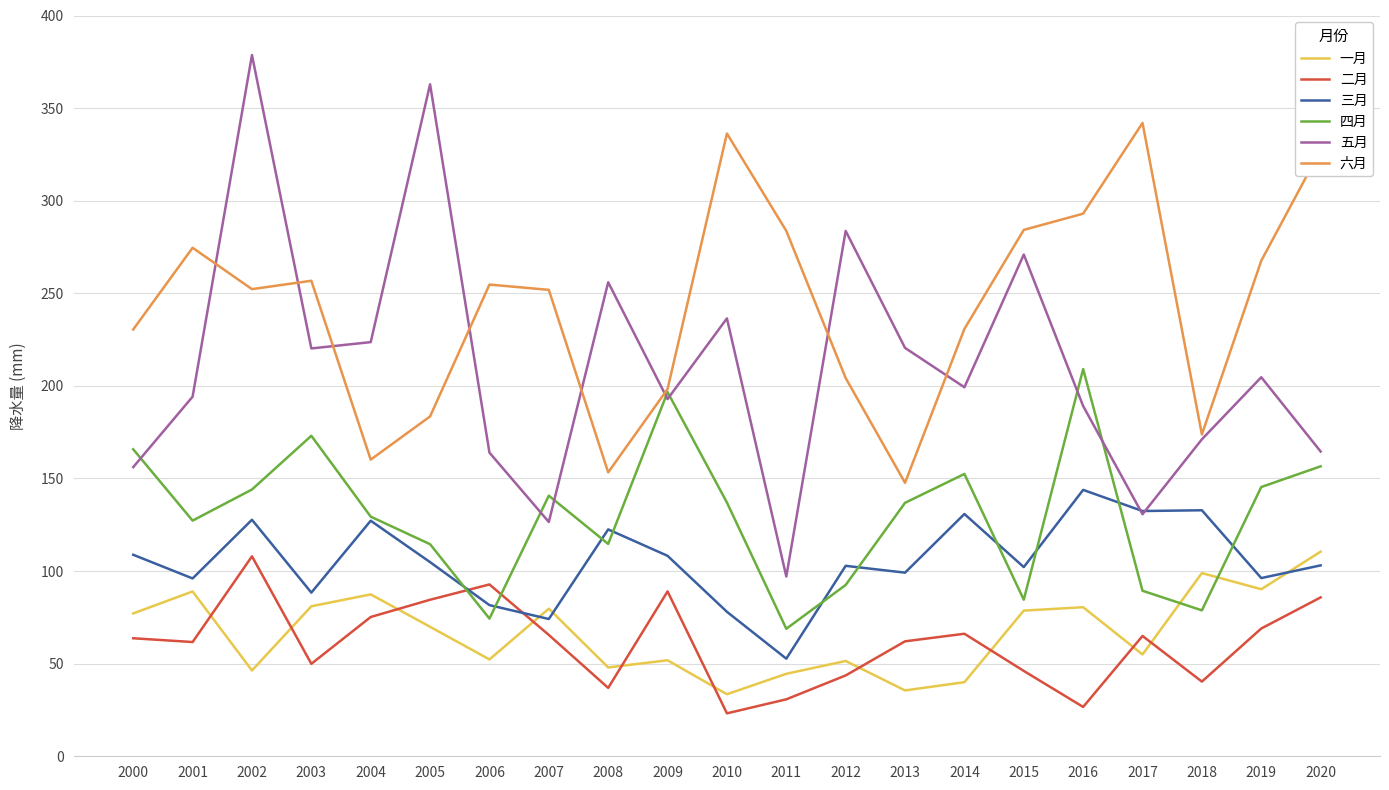

At which category is the sum across all series the highest?

2002